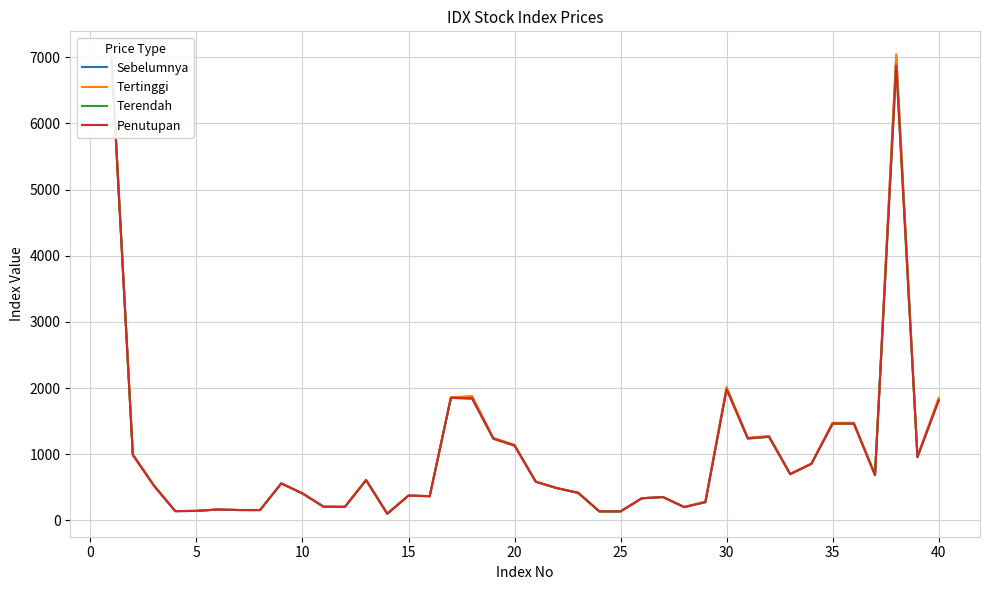

At which label is Tertinggi closest to 3573?

30